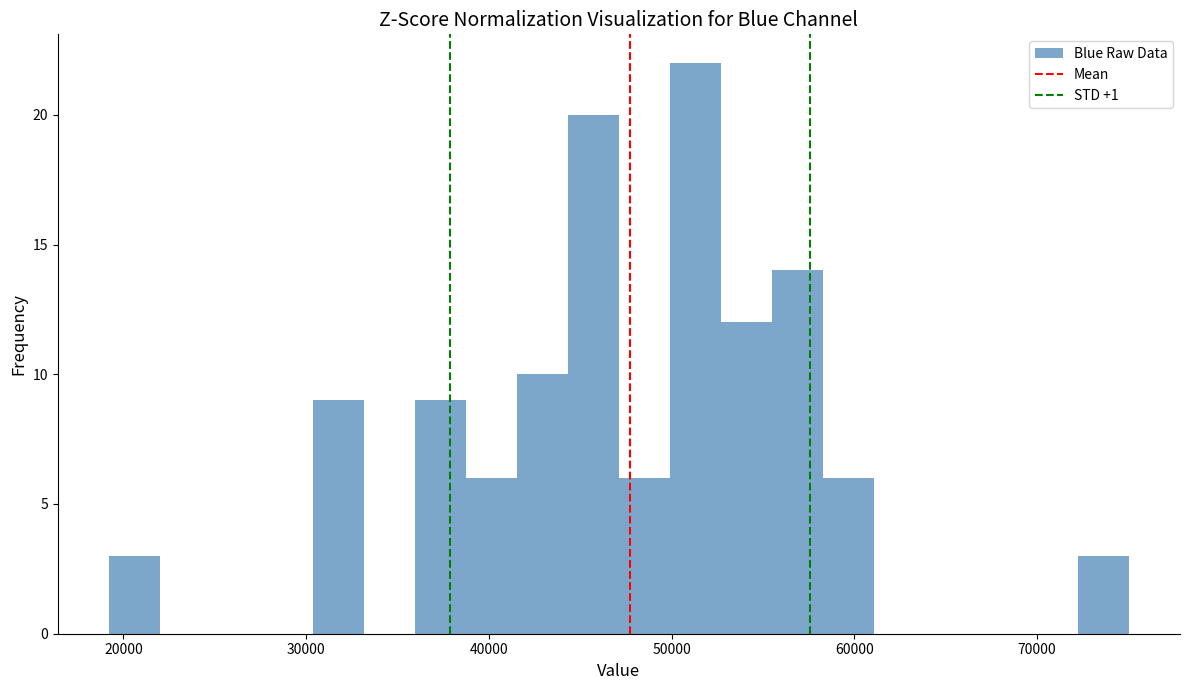

Around what value on the x-axis is the tallest bar? Give the approximate position of its centre, as read against the axis.

51000